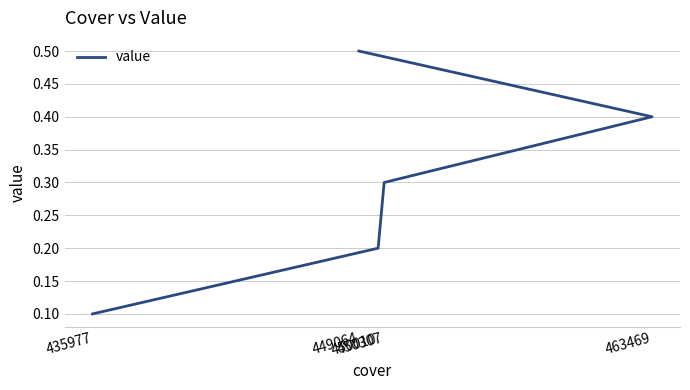

True or false: the data shows 0.2 at 450010.

True